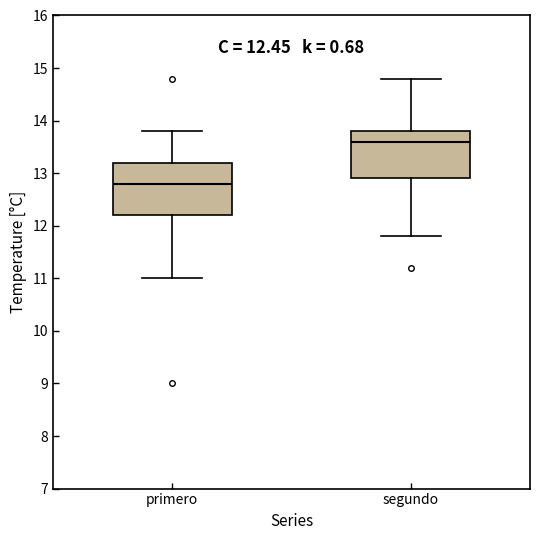

Where does the lower whisker of the box for primero end on the y-axis? The values are not printed on the chart, so give them approximately, as read against the axis.

11.0